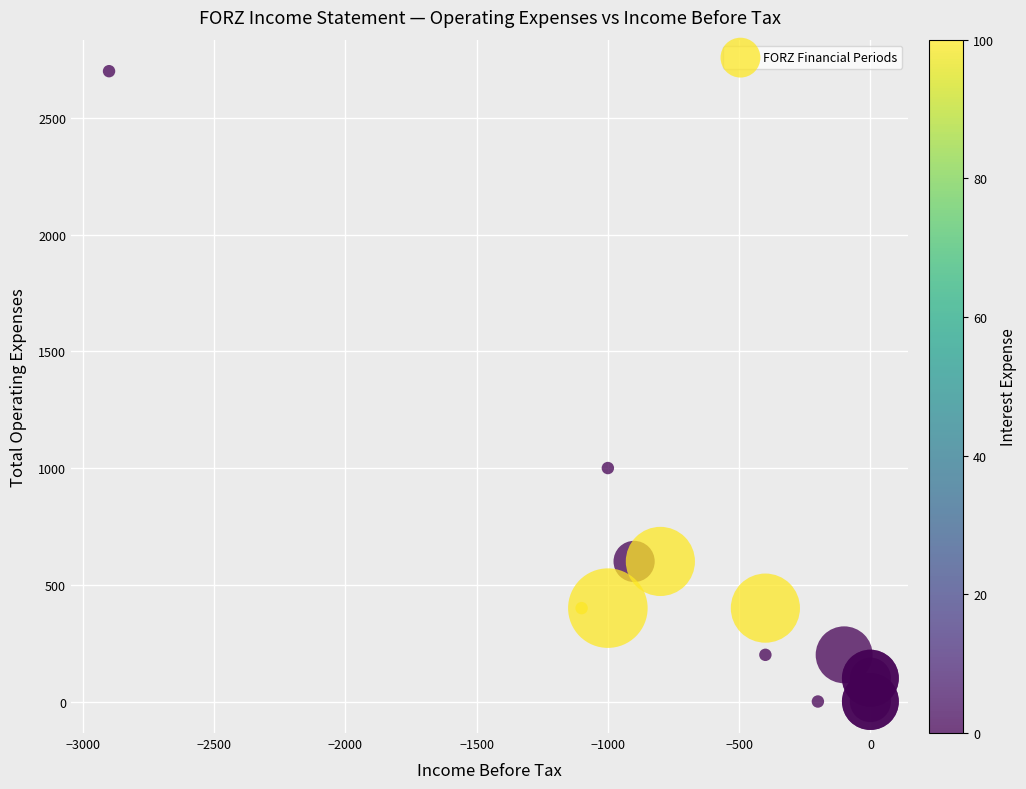

What Y value in the scatter plot is closest to 1350?

1000